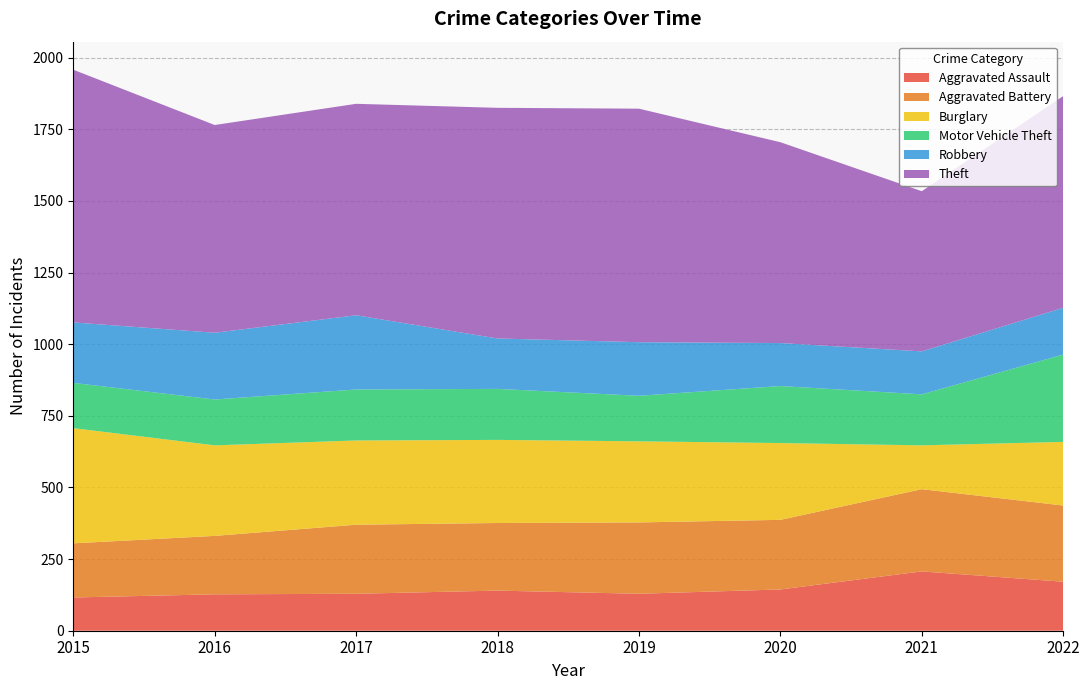

Reading left to right, transcribe all the data shown in this chart.

Aggravated Assault: 2015=116	2016=127	2017=129	2018=140	2019=129	2020=144	2021=207	2022=171
Aggravated Battery: 2015=189	2016=204	2017=241	2018=236	2019=249	2020=243	2021=287	2022=266
Burglary: 2015=402	2016=316	2017=294	2018=290	2019=283	2020=268	2021=153	2022=222
Motor Vehicle Theft: 2015=158	2016=160	2017=178	2018=178	2019=159	2020=199	2021=178	2022=305
Robbery: 2015=211	2016=233	2017=259	2018=176	2019=187	2020=150	2021=150	2022=163
Theft: 2015=882	2016=725	2017=738	2018=805	2019=815	2020=701	2021=559	2022=739